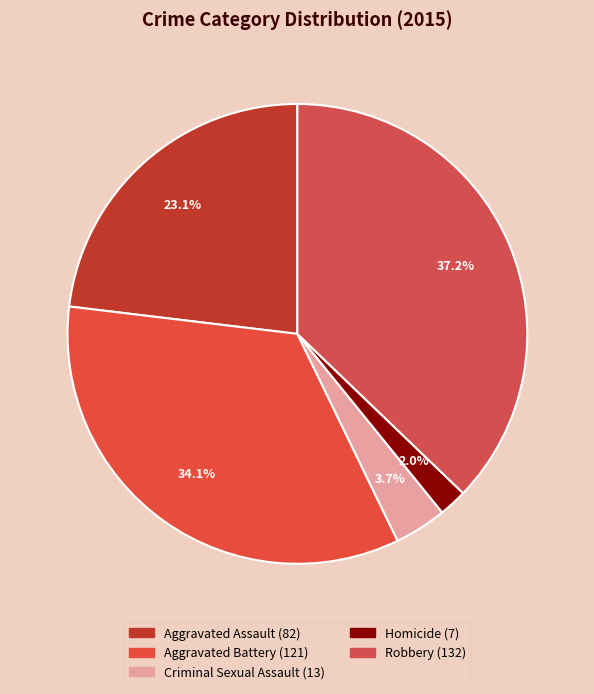

Do Aggravated Assault and Homicide together represent more than half of the pie?

No